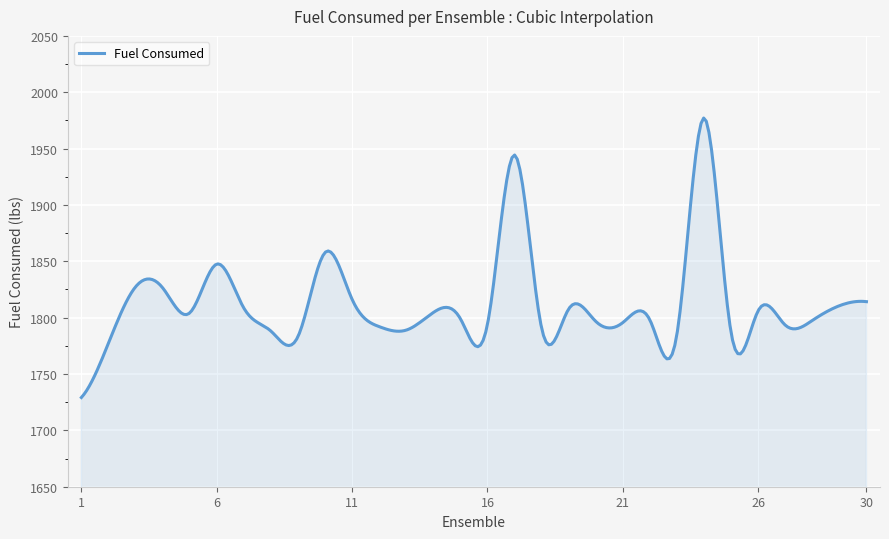

What is the maximum value shown in the chart?

1977.1